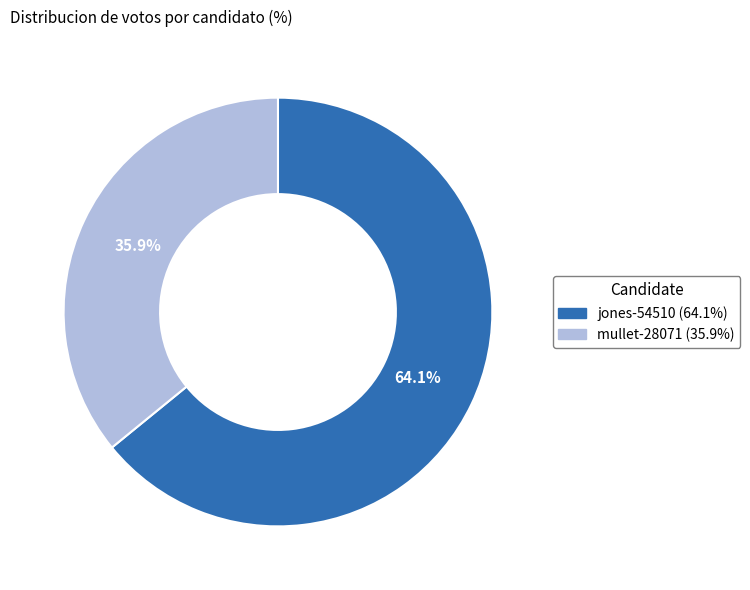

Is it true that mullet-28071 is 30% of the pie?

False